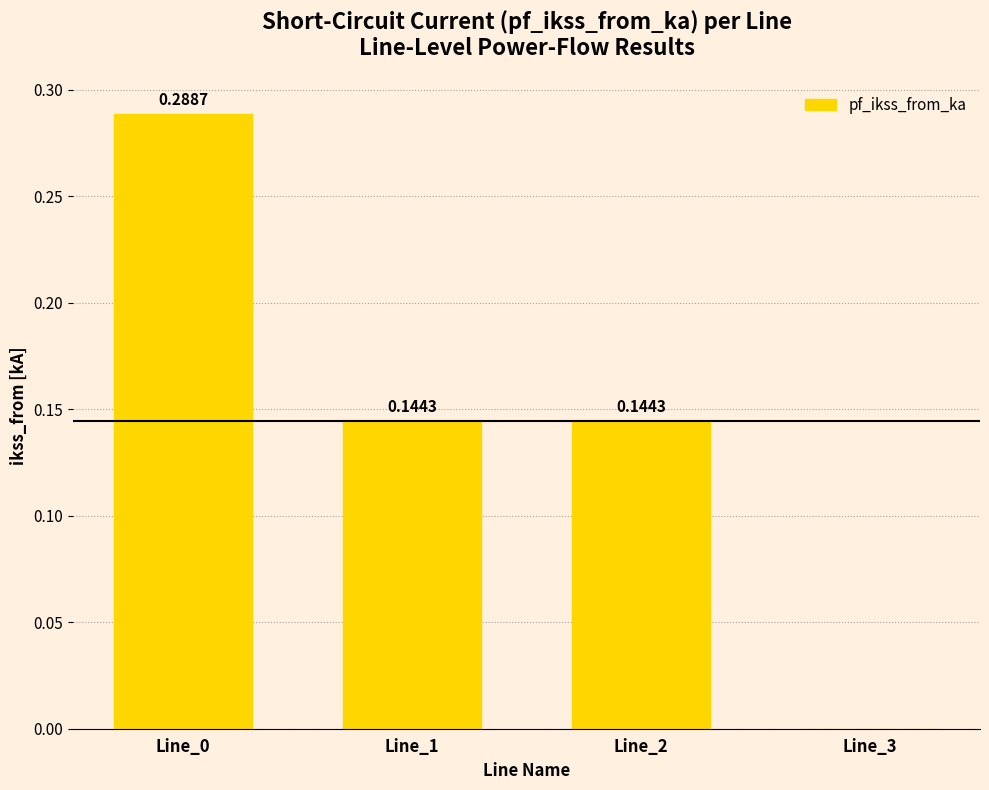

What is the sum of all values?

0.6